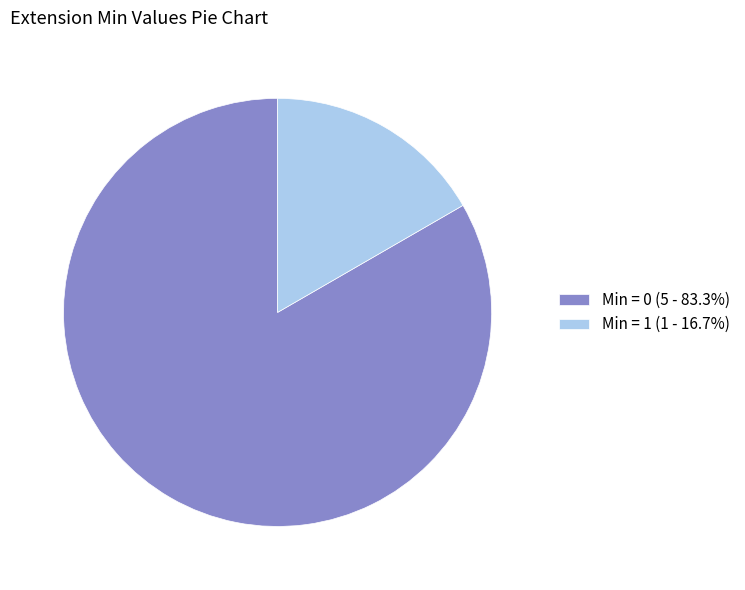

Is the sum of Min = 1 (1 - 16.7%) and Min = 0 (5 - 83.3%) greater than half?

Yes